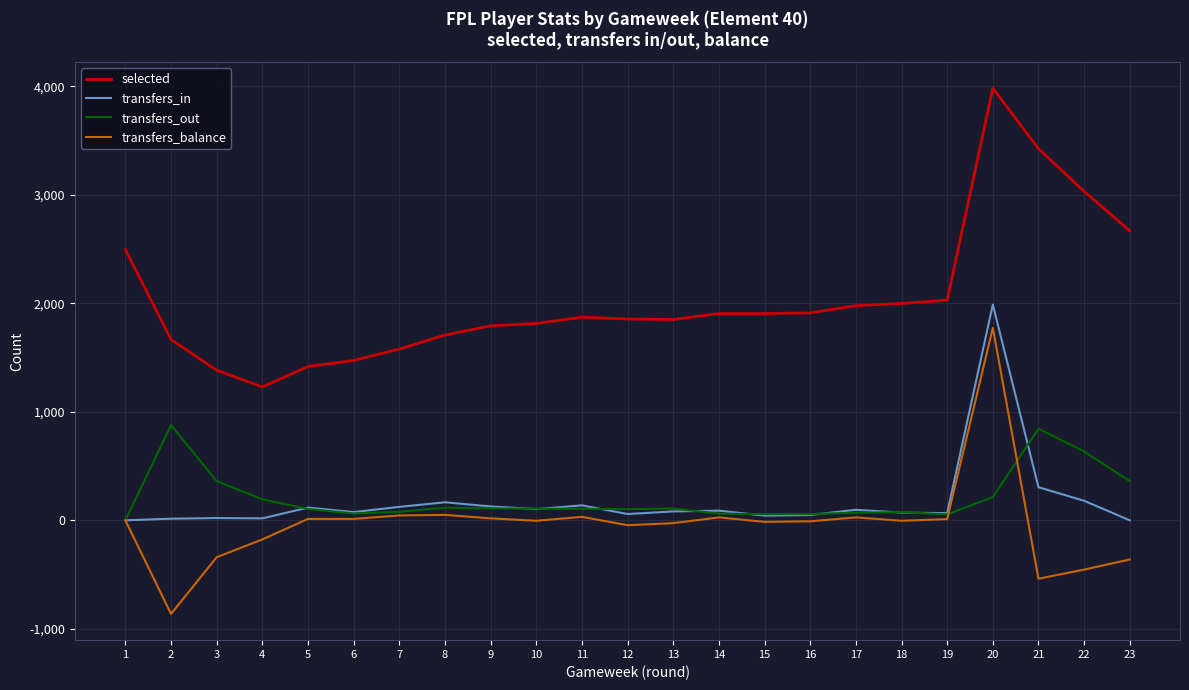

True or false: transfers_out and selected cross at least once.

False